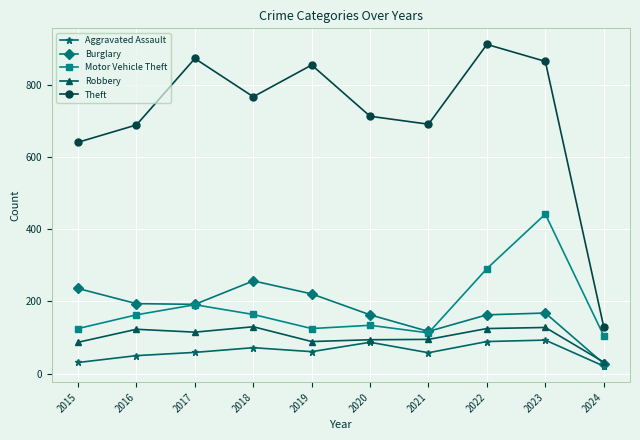

Between 2015 and 2022, which series saw the biggest shift?

Theft